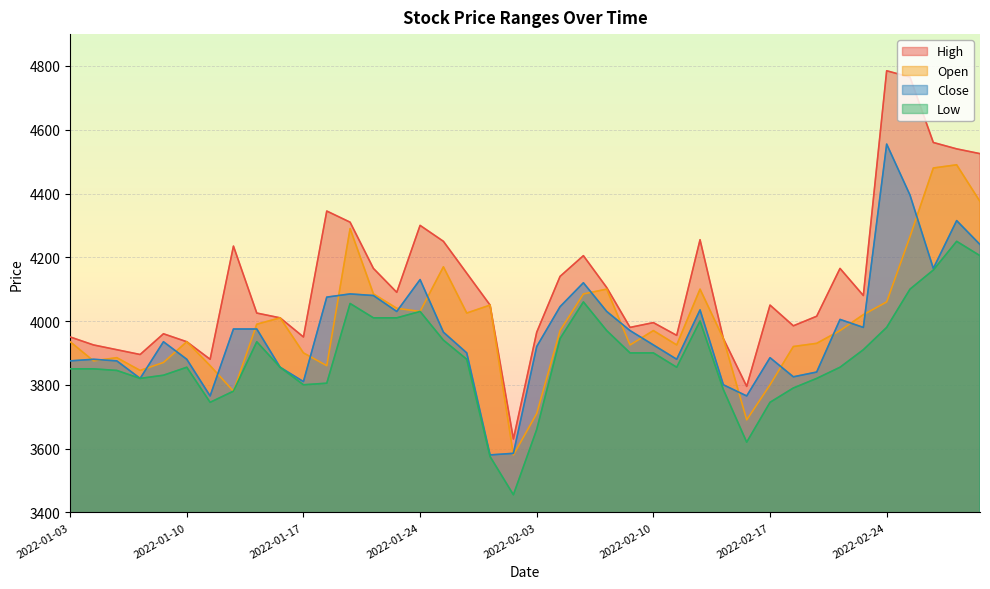

In Close, how many points are higher than both neighbors (excluding endpoints)?

10